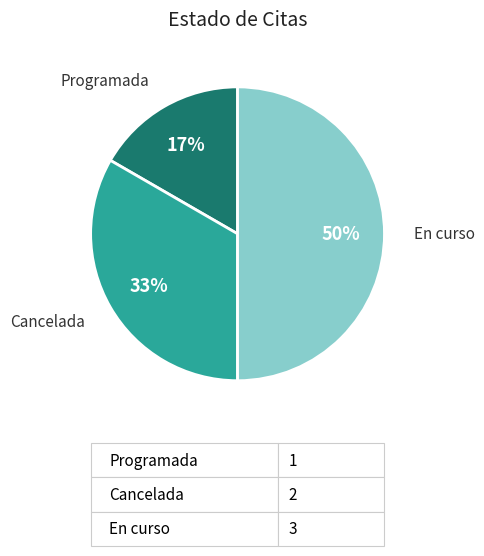

Between Programada and Cancelada, which is larger?

Cancelada